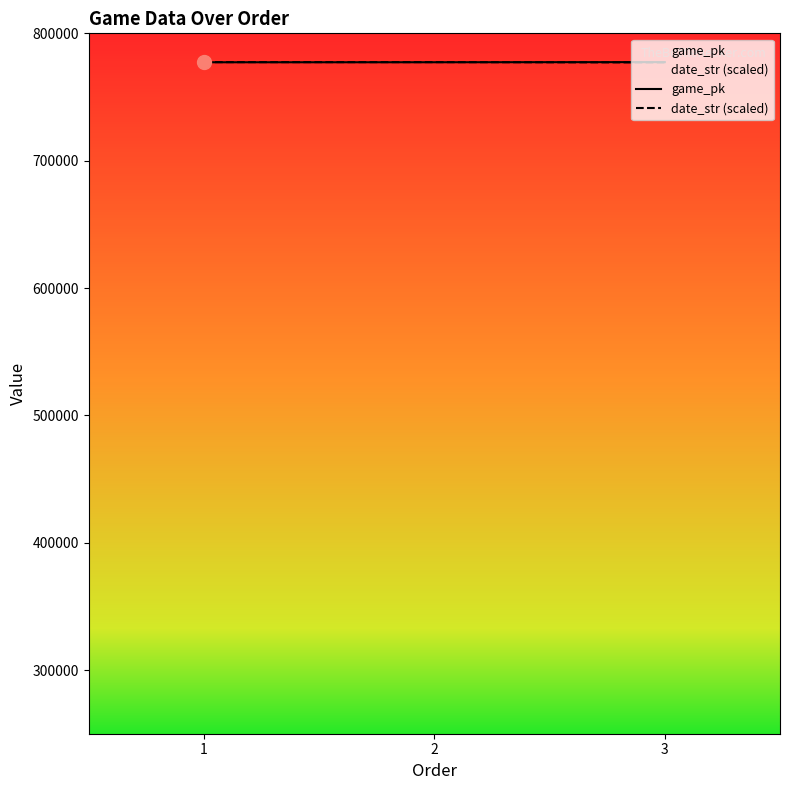

True or false: date_str (scaled) has a value of 777402.0 at 1.

True